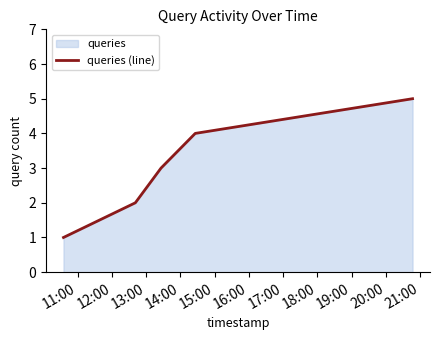

Reading left to right, what are all the values shown in this chart?

1	2	3	4	5